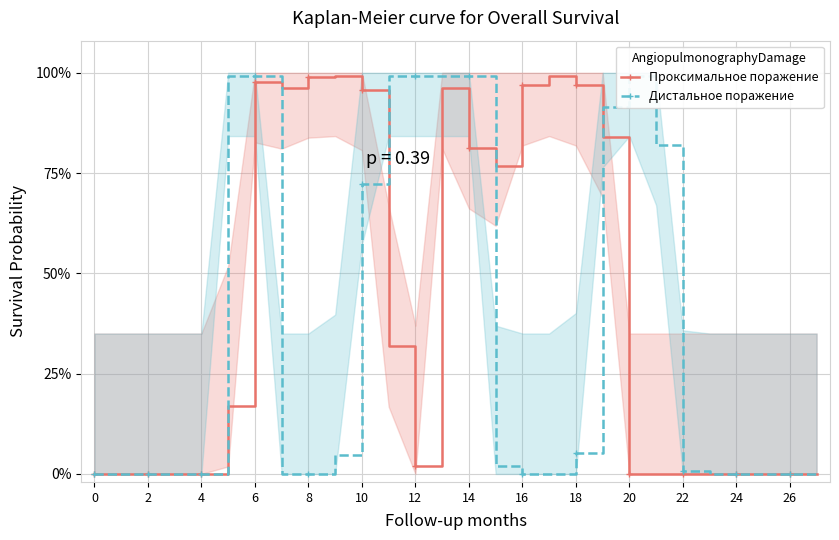

What is the difference between the Дистальное поражение values at 21 and 24?

0.8